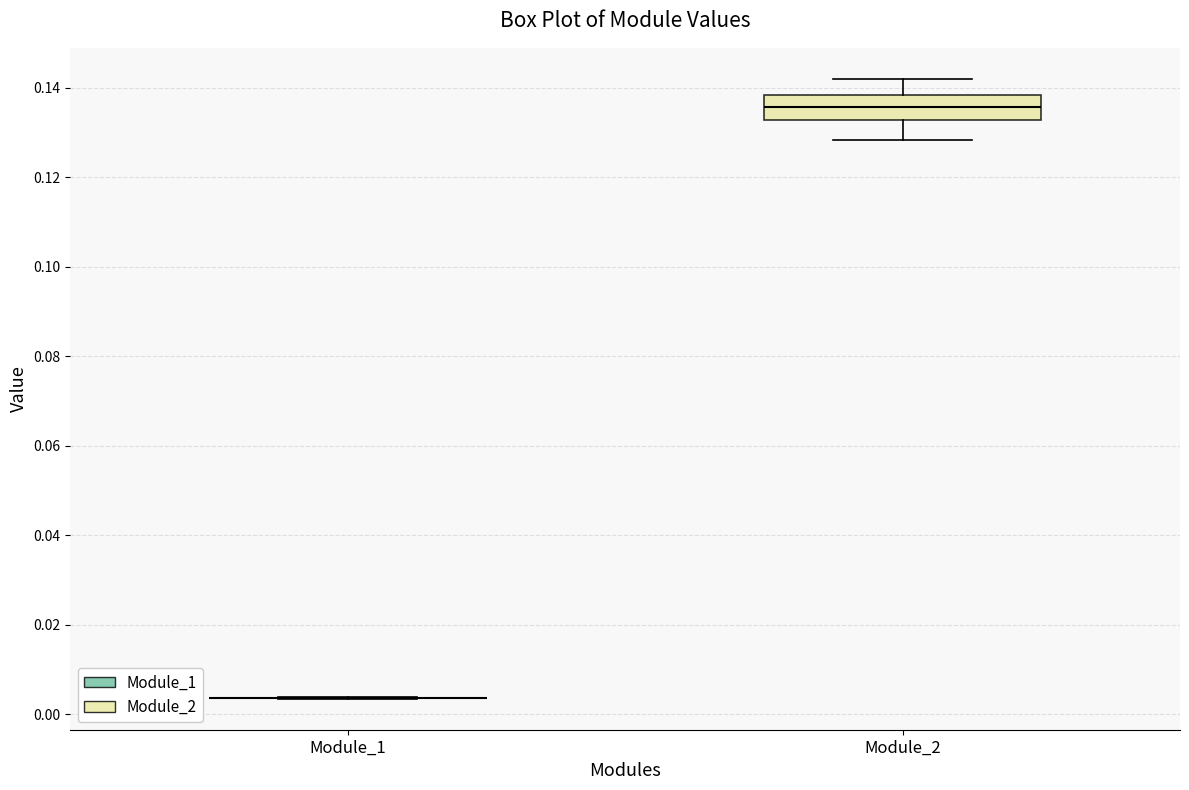

Reading left to right, read every box against the y-axis: the position of its median line, the range the box covers, and the ends of its whiskers. The values are not printed on the chart, so give them approximately, as read against the axis.

Module_1: box collapsed to a line at 0.004, whiskers 0.004 to 0.004
Module_2: median 0.136, box 0.132 to 0.138, whiskers 0.128 to 0.142